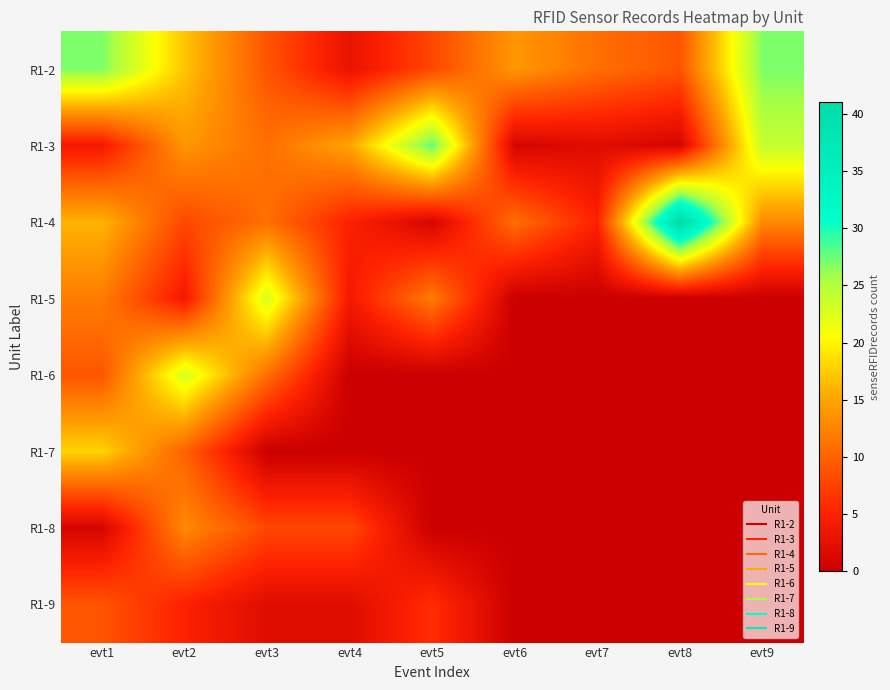

What is the maximum value shown in the chart?

41